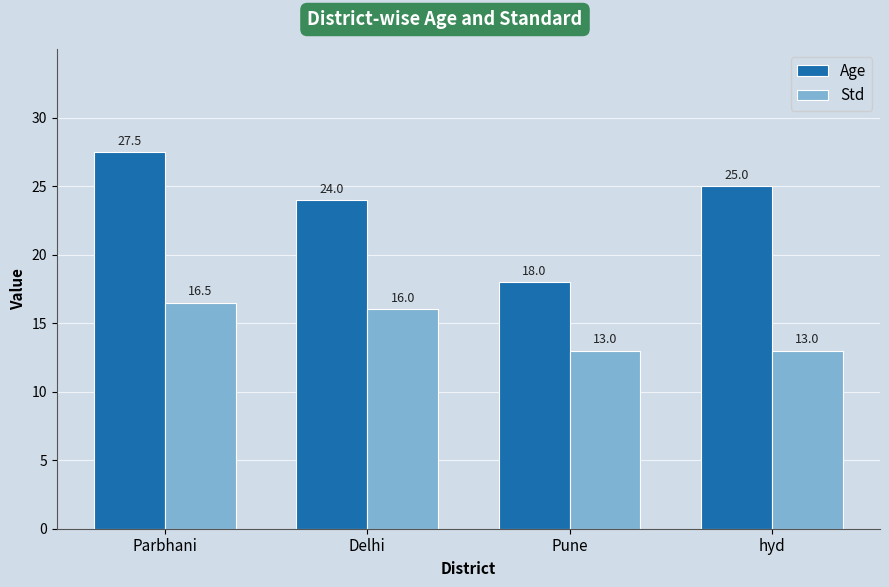

Rank the series at Delhi from highest to lowest value.

Age, Std